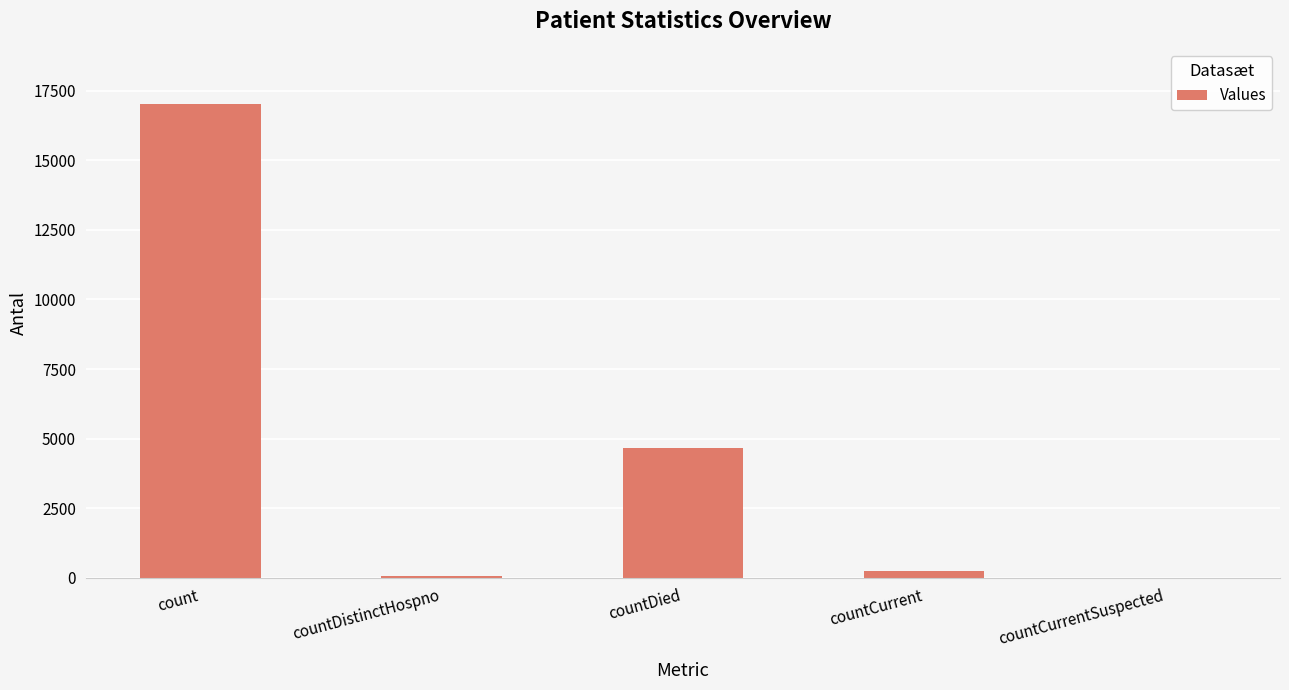

What is the maximum value shown in the chart?

17028